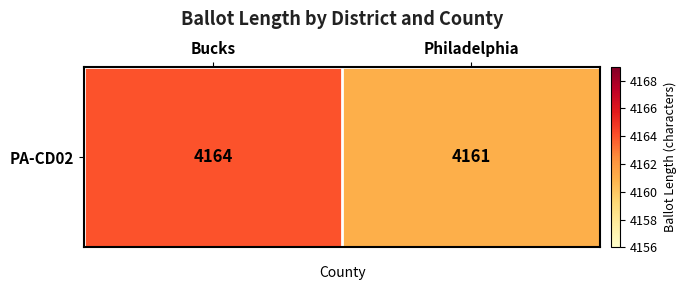

The value at Bucks is 4164. True or false?

True